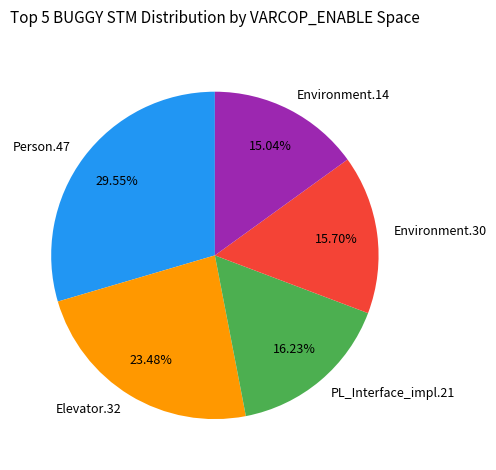

Which slice is the smallest?

Environment.14